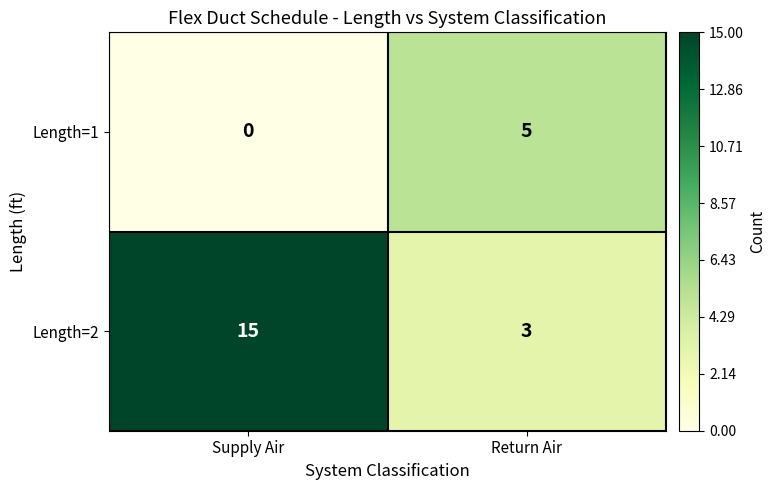

Between Supply Air and Return Air, which series saw the biggest shift?

Length=2